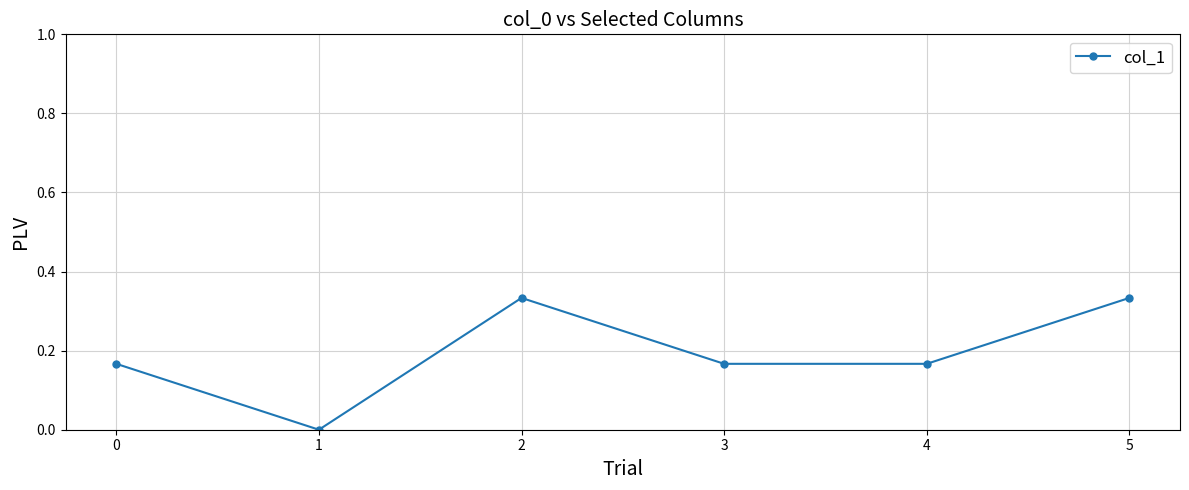

What is the change in value from 4 to 5?

+0.2